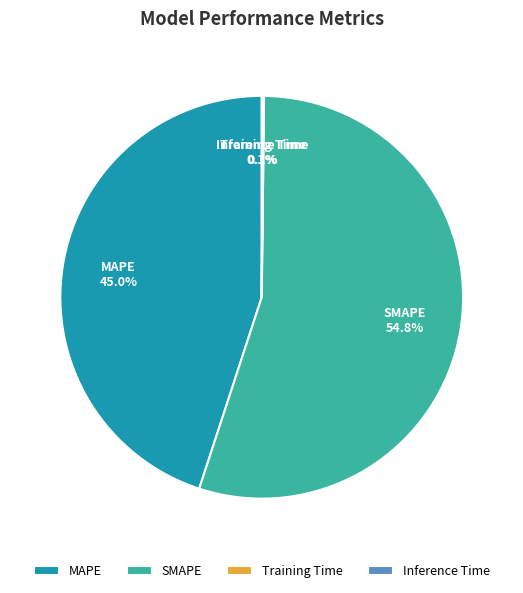

What portion of the pie excludes SMAPE?

45.2%